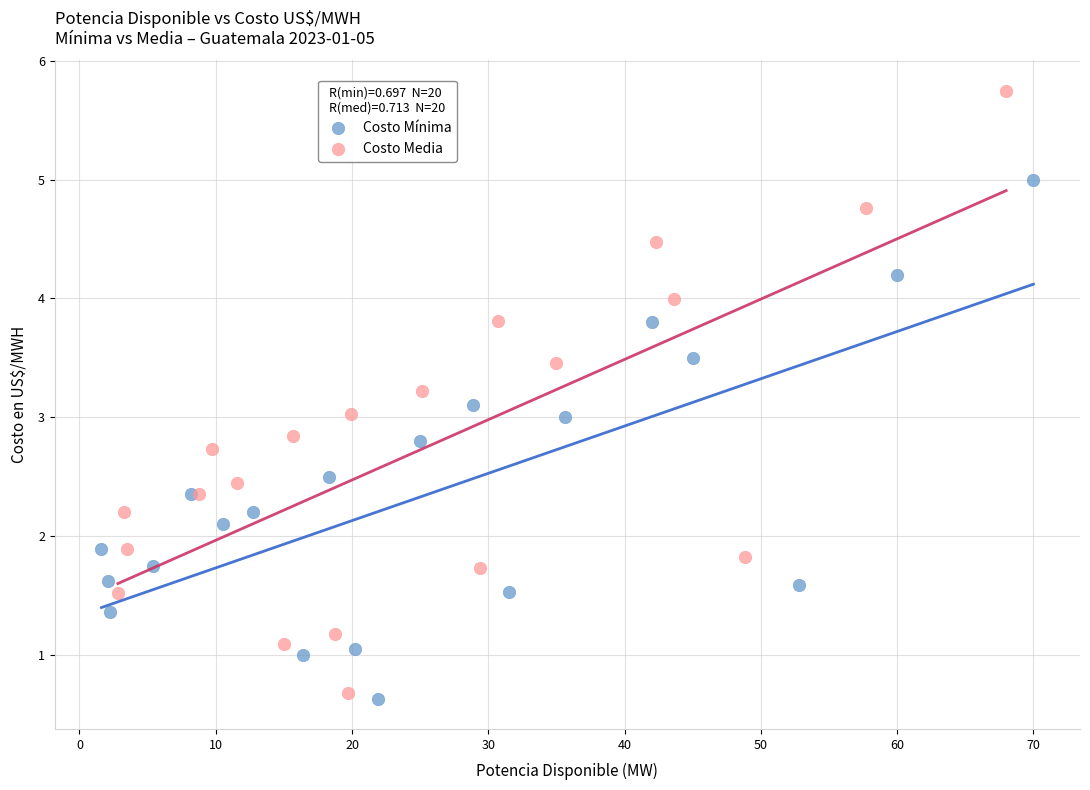

Which series reaches the maximum Y coordinate?

Costo Media